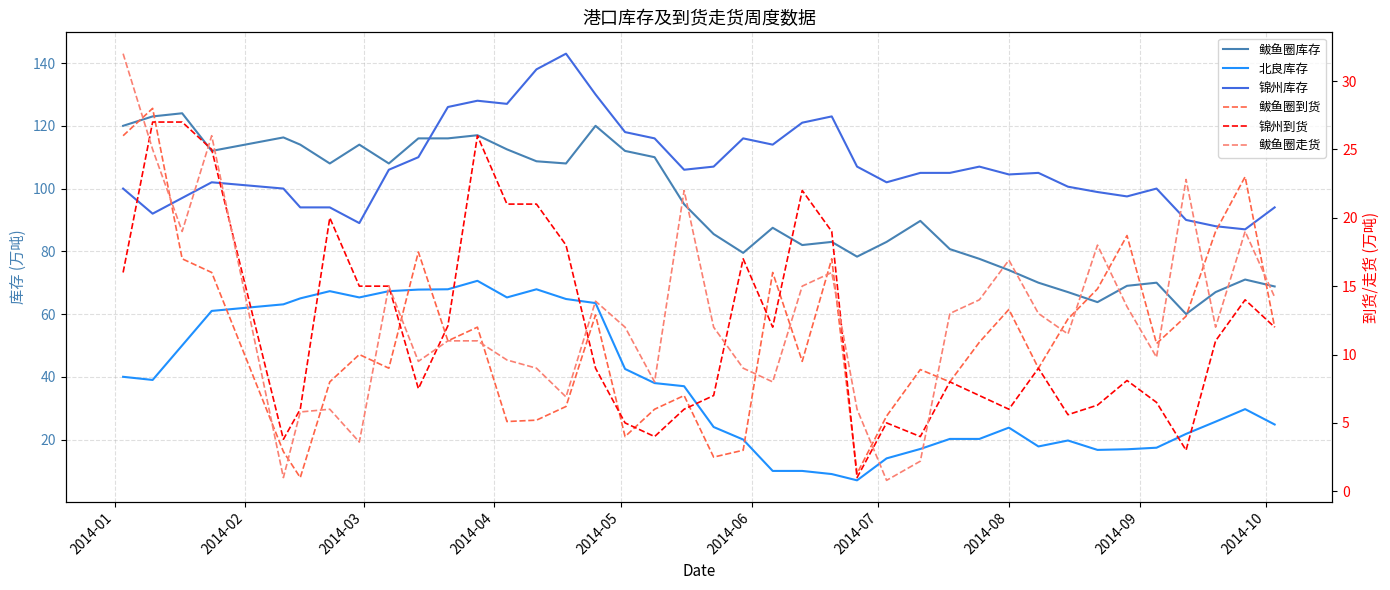

Which series has the widest spread of values?

鲅鱼圈库存